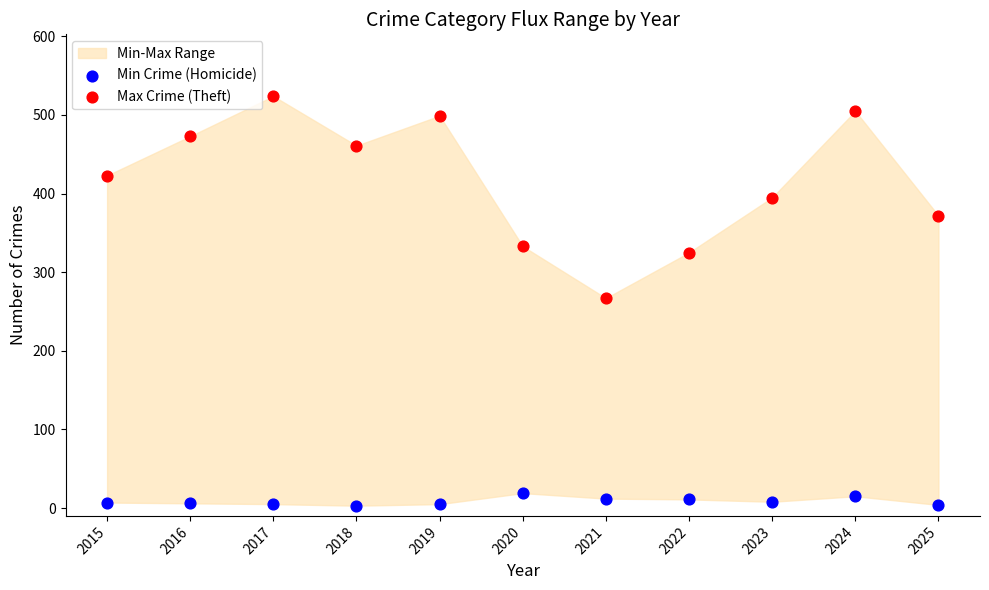

Which series has the widest spread of Y values?

Max Crime (Theft)